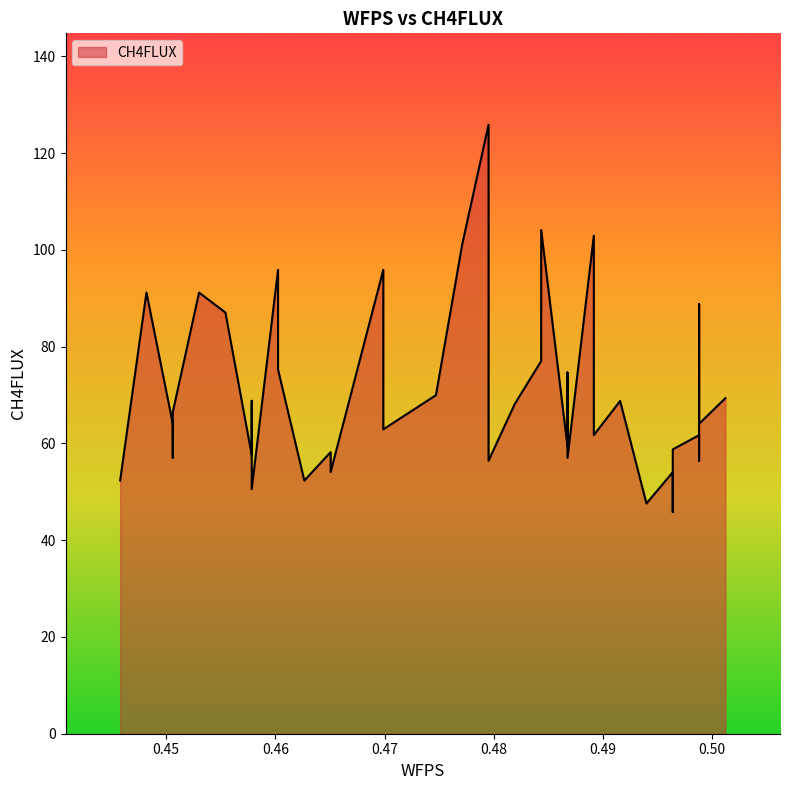

Reading left to right, list all the values displayed in this chart.

0.445783=52.3	0.448193=91.2	0.450602=64.1	0.450602=57.0	0.450602=66.5	0.453012=91.2	0.455422=87.1	0.457831=57.6	0.457831=68.8	0.457831=50.6	0.46024099999999996=95.9	0.46024099999999996=75.3	0.462651=52.3	0.46506000000000003=58.2	0.46506000000000003=54.1	0.46988=95.9	0.46988=62.9	0.472289=66.4	0.47469900000000004=70.0	0.477108=101.2	0.479518=125.9	0.479518=56.4	0.48192799999999997=68.2	0.484337=77.0	0.484337=104.1	0.48674700000000004=59.4	0.48674700000000004=74.7	0.48674700000000004=57.0	0.489157=102.9	0.489157=61.7	0.49156599999999995=68.8	0.49397599999999997=47.6	0.496386=54.1	0.496386=45.8	0.496386=58.8	0.498795=61.7	0.498795=56.4	0.498795=88.8	0.498795=64.1	0.501205=69.4